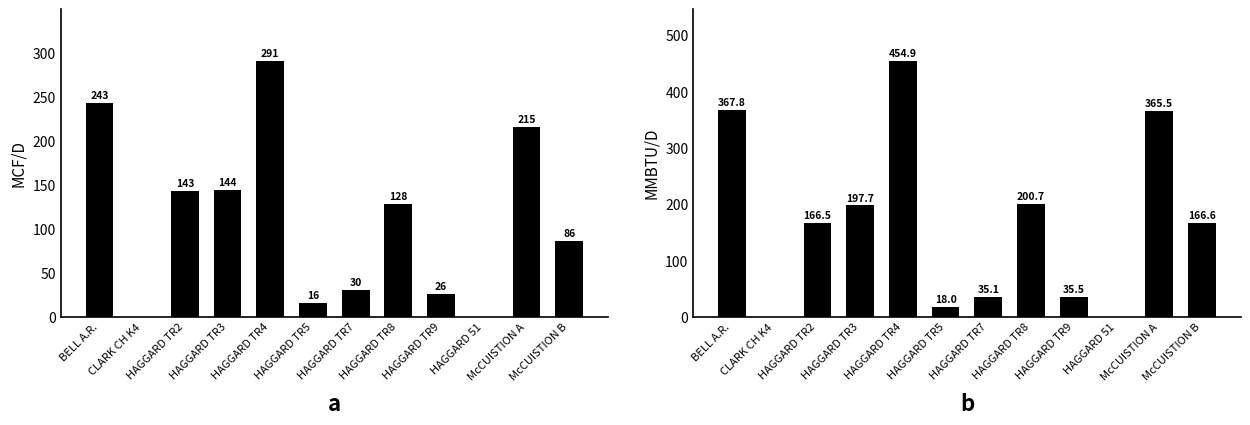

What is the spread (max minus min) of values at HAGGARD TR4?

163.9